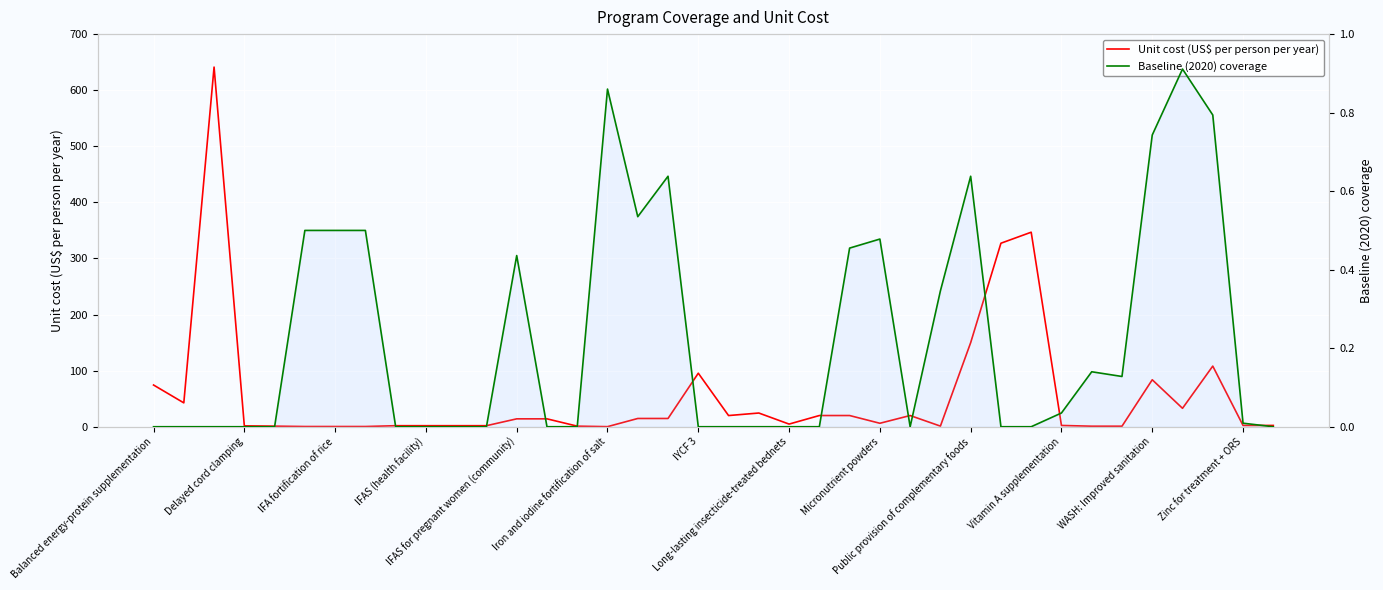

What is the difference between the maximum and second lowest values in the Baseline (2020) coverage series?

0.9